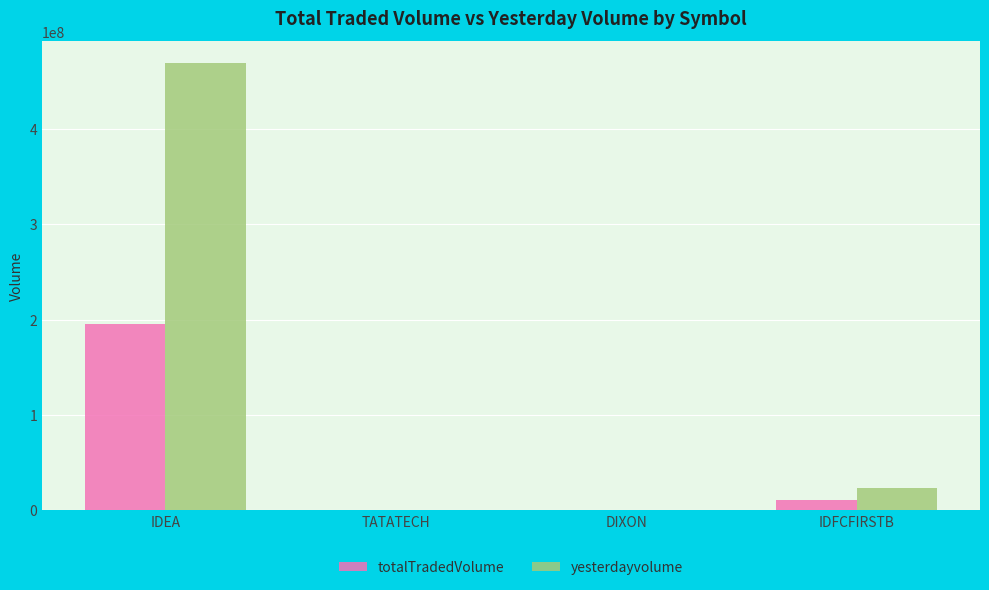

The value of totalTradedVolume at DIXON is 66310. True or false?

True